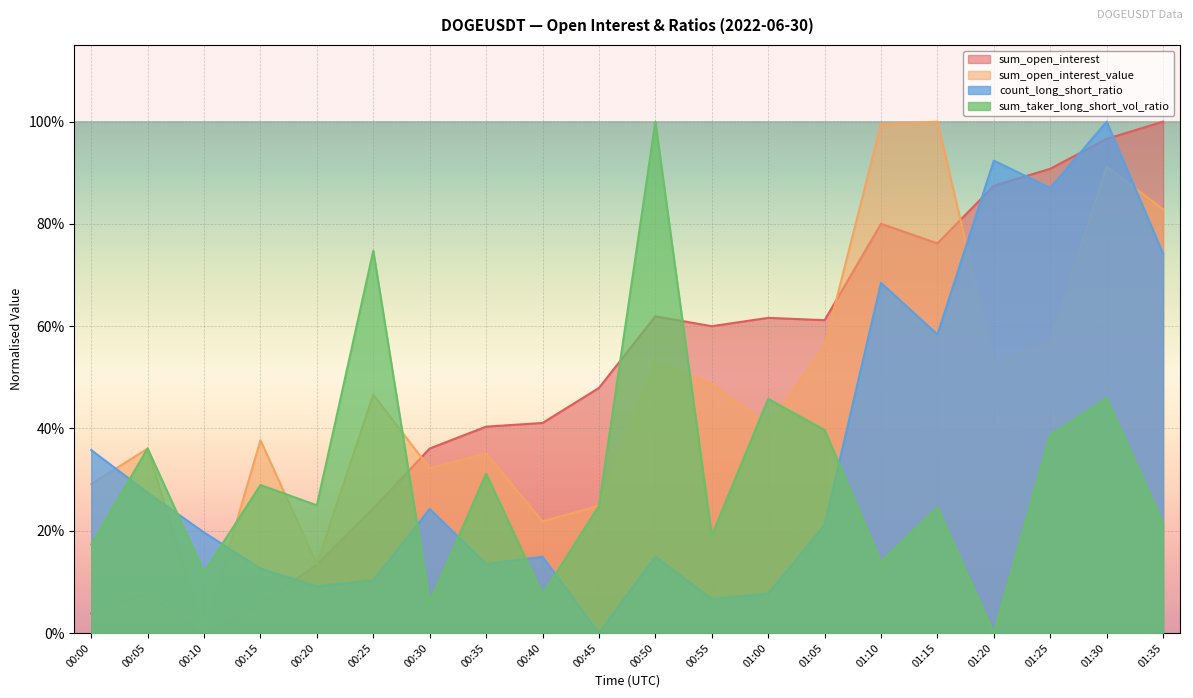

What is the sum of all sum_open_interest values?

10.0